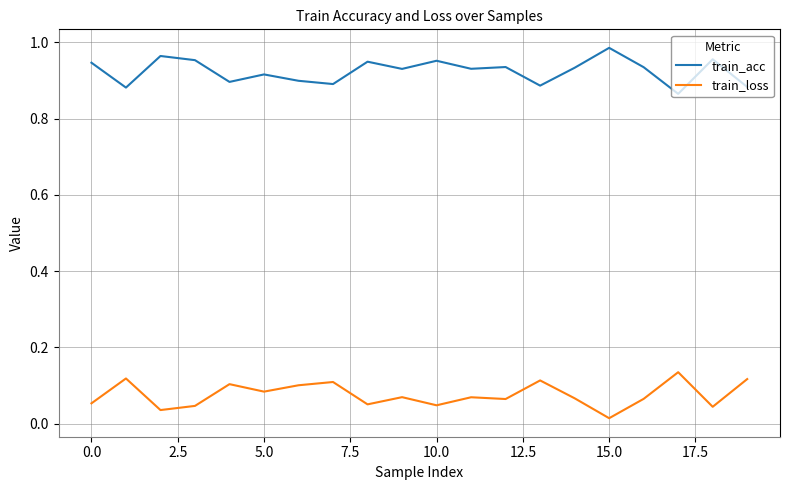

True or false: train_acc and train_loss cross at least once.

False